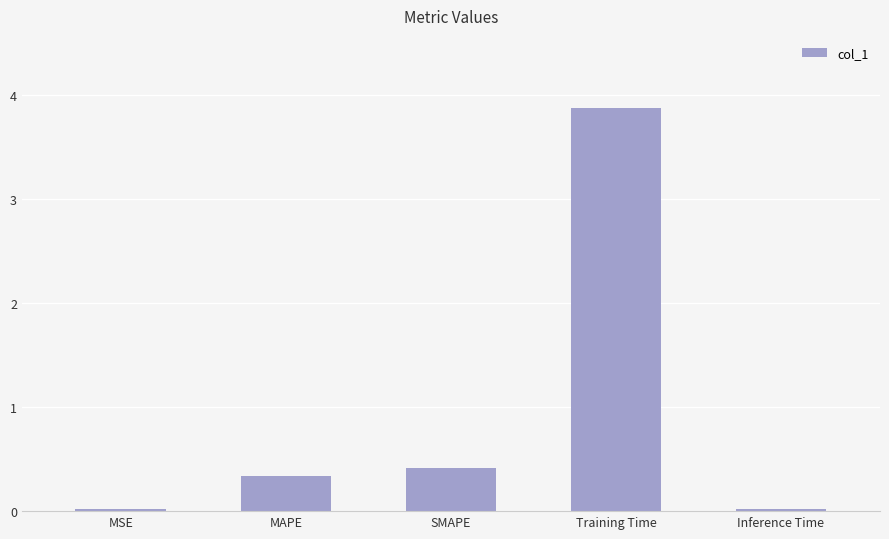

Does the chart contain stacked bars?

No